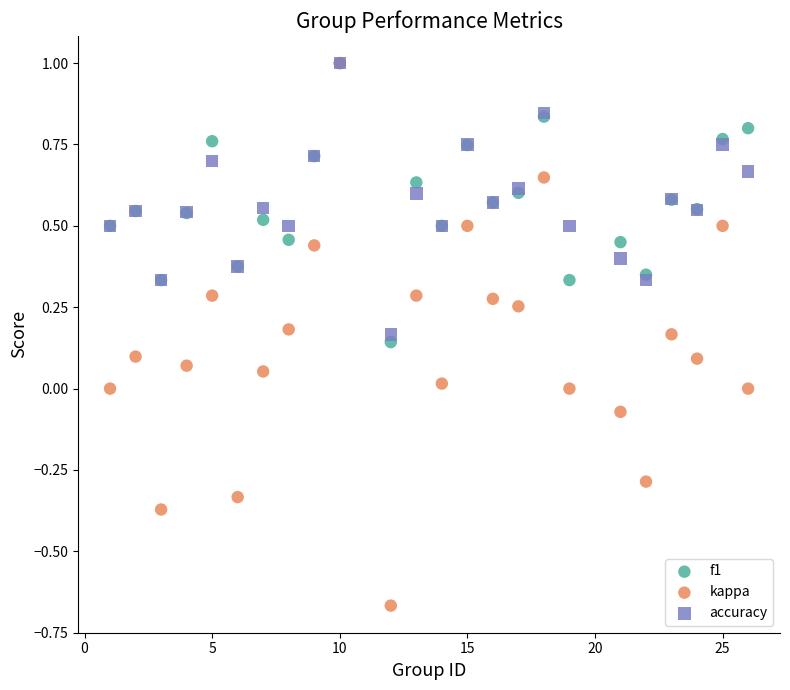

What are all the series names shown in the legend?

f1, kappa, accuracy